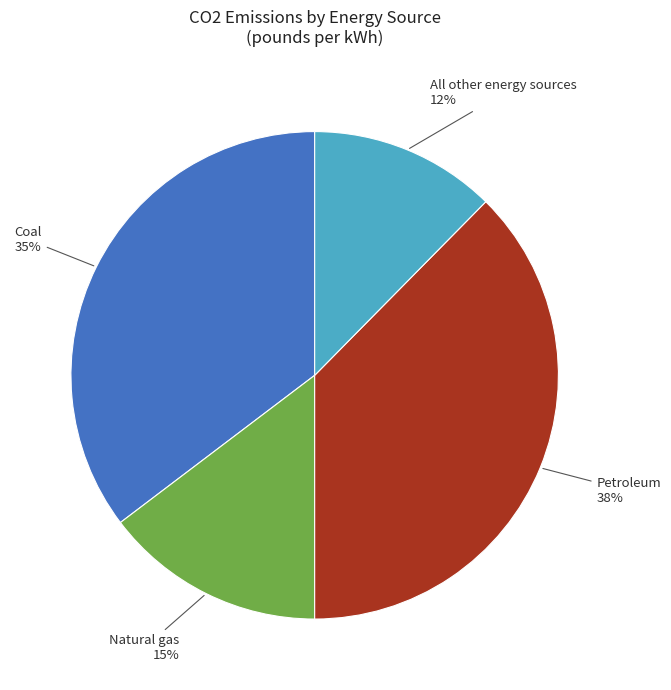

To the nearest percent, what is the average slice percentage?

25%